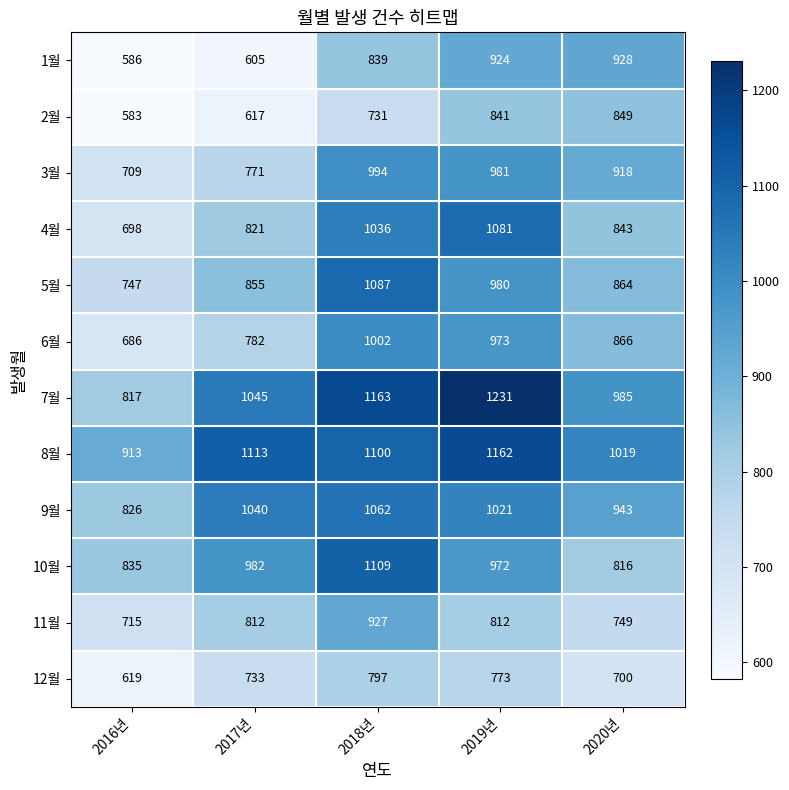

Which series has the largest total across all categories?

8월